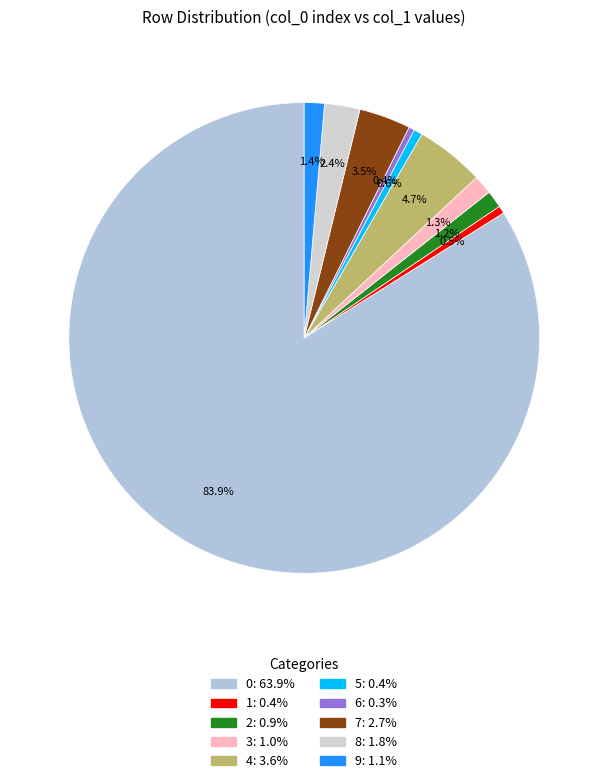

How many segments does this pie chart have?

10